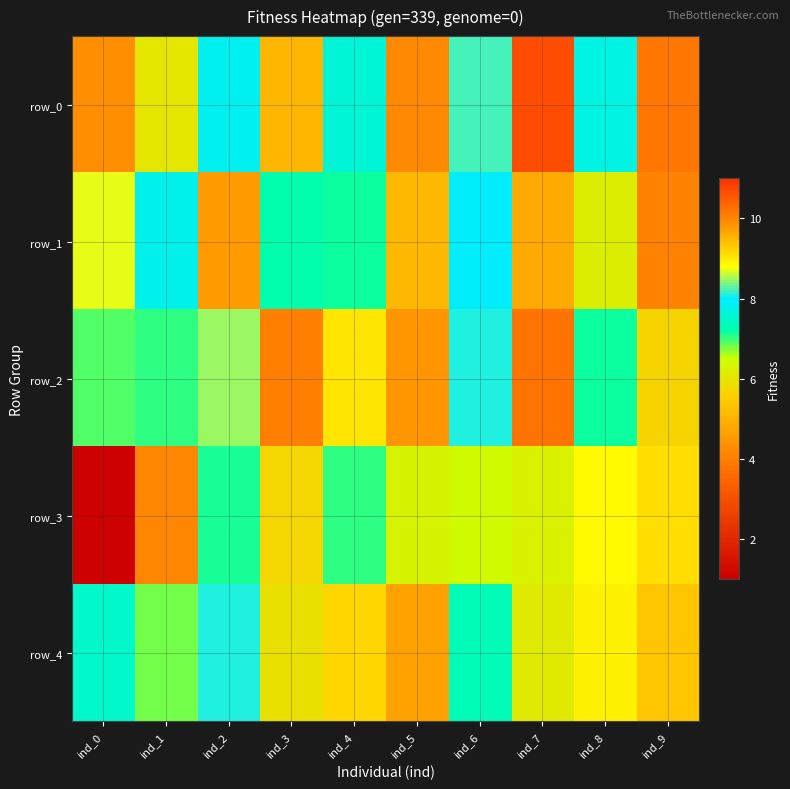

At which label is row_2 closest to 6?

ind_9